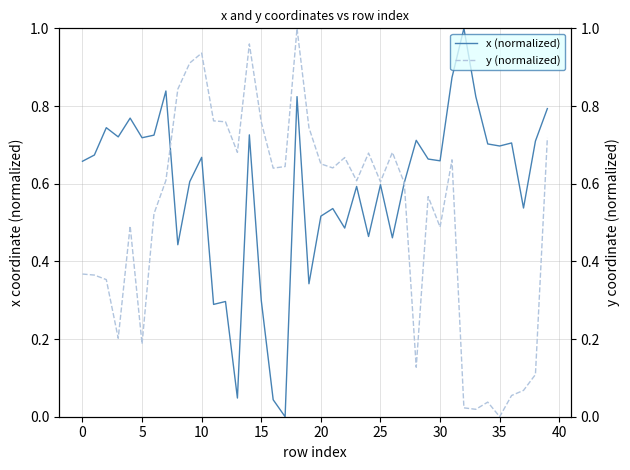

True or false: x (normalized) has a value of 0.6 at 25.

True